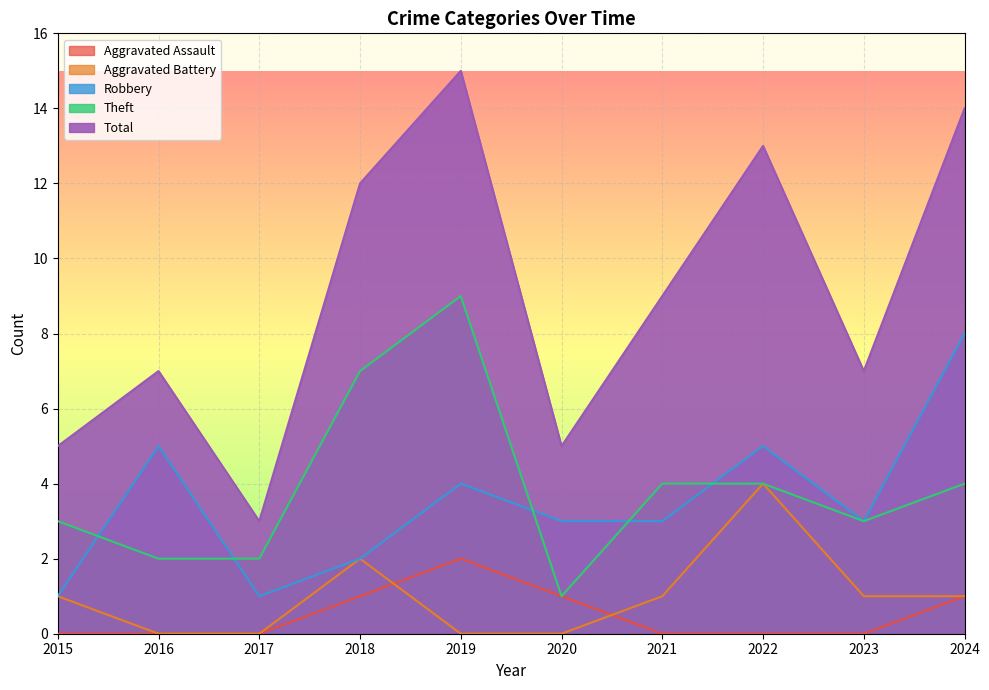

What is the difference between the second highest and second lowest values in the Aggravated Battery series?

2